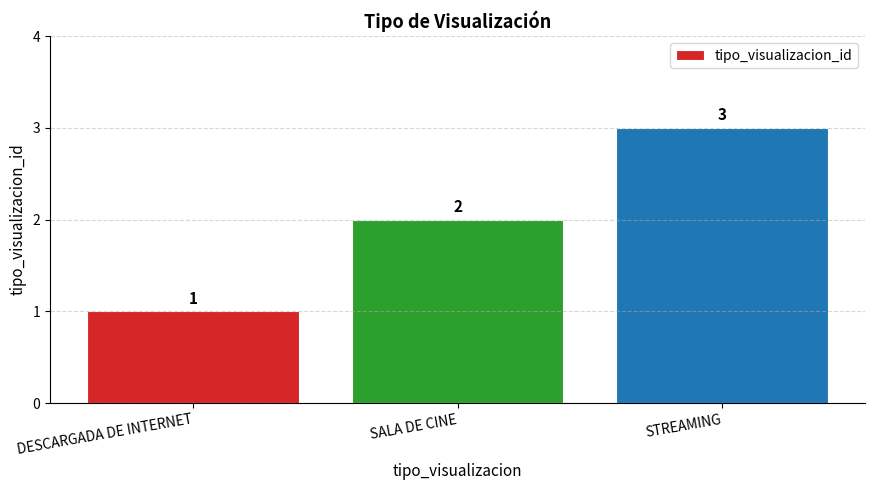

List the labels in order of value, smallest first.

DESCARGADA DE INTERNET, SALA DE CINE, STREAMING